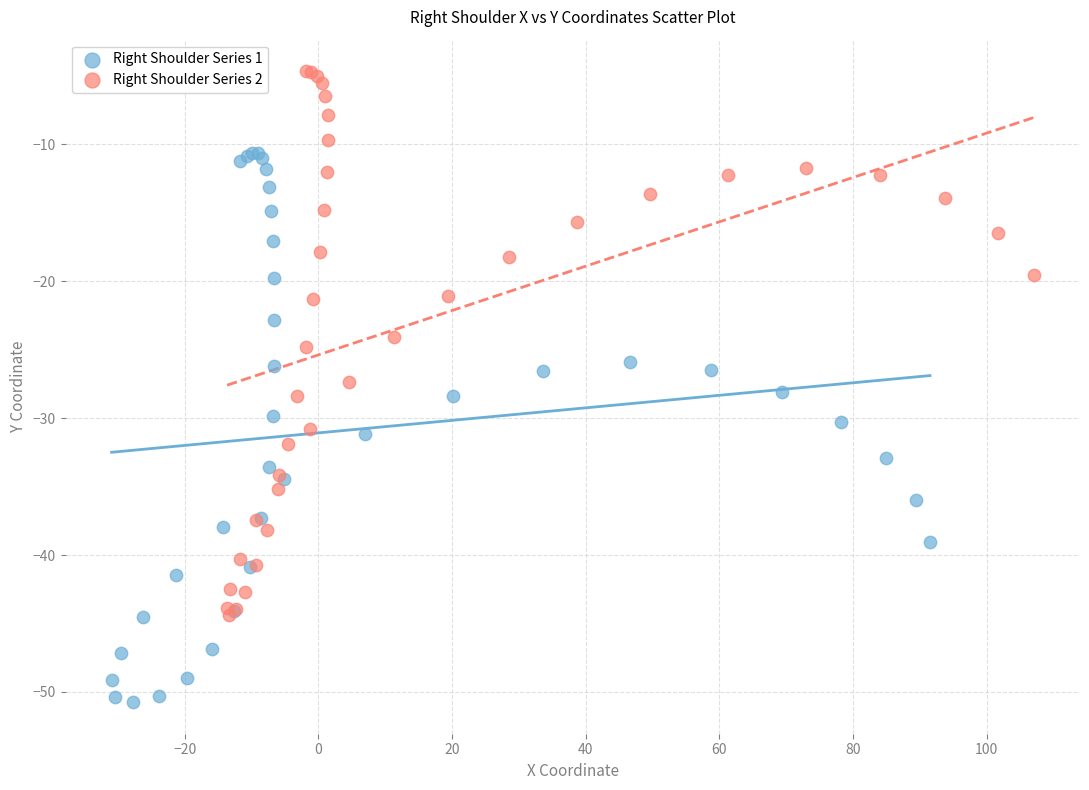

Which series contains the highest Y value?

Right Shoulder Series 2